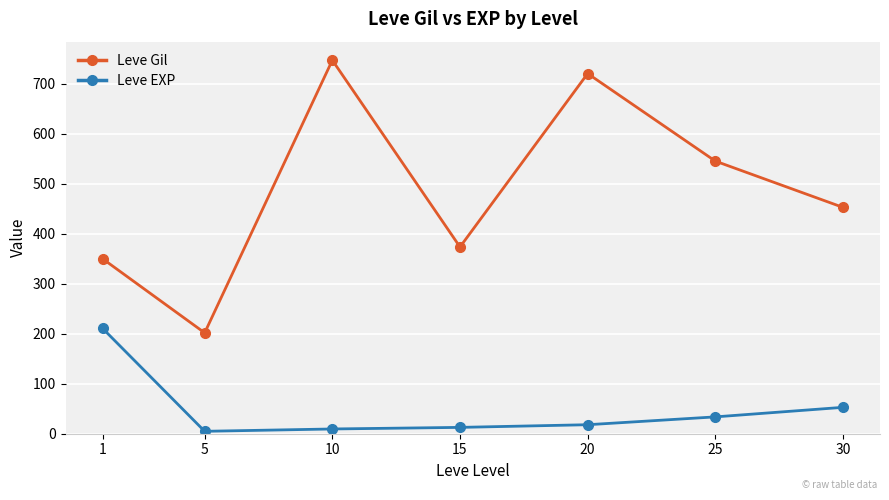

What is the value of the Leve EXP point at the 7th from the left?

52.8